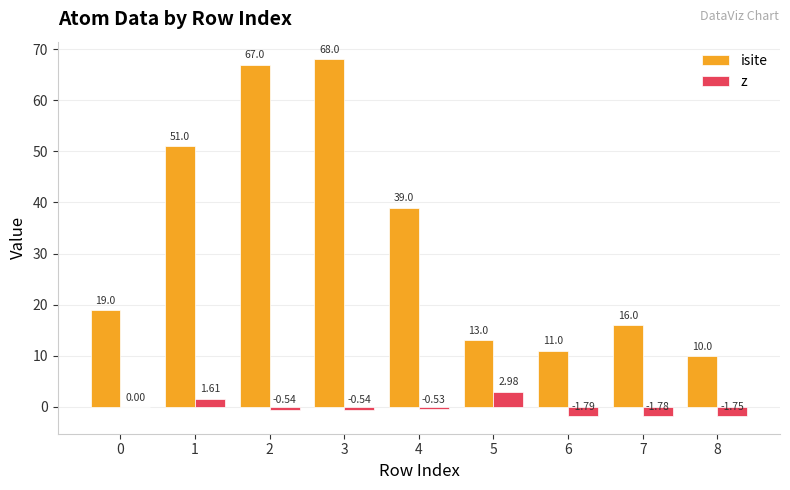

Are the bars grouped side by side (vs. stacked)?

Yes